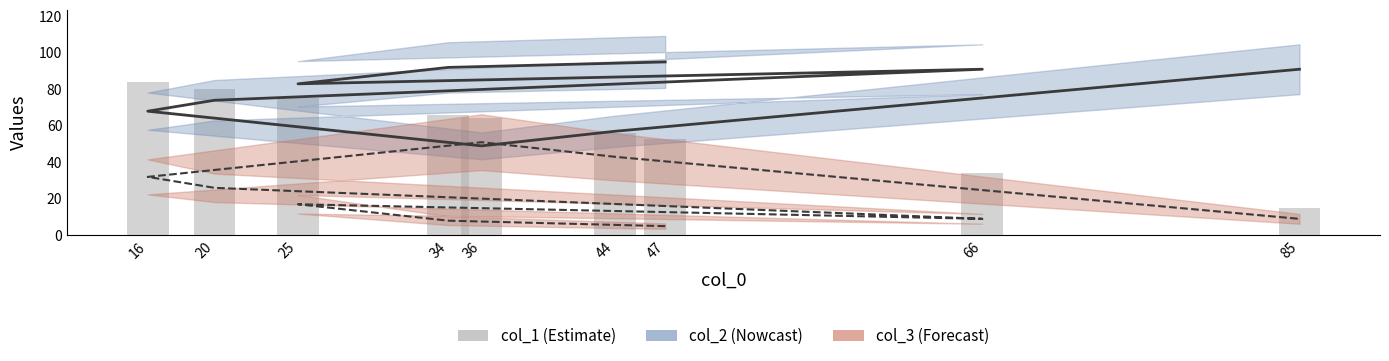

What is the label of the 9th bar from the right?

47